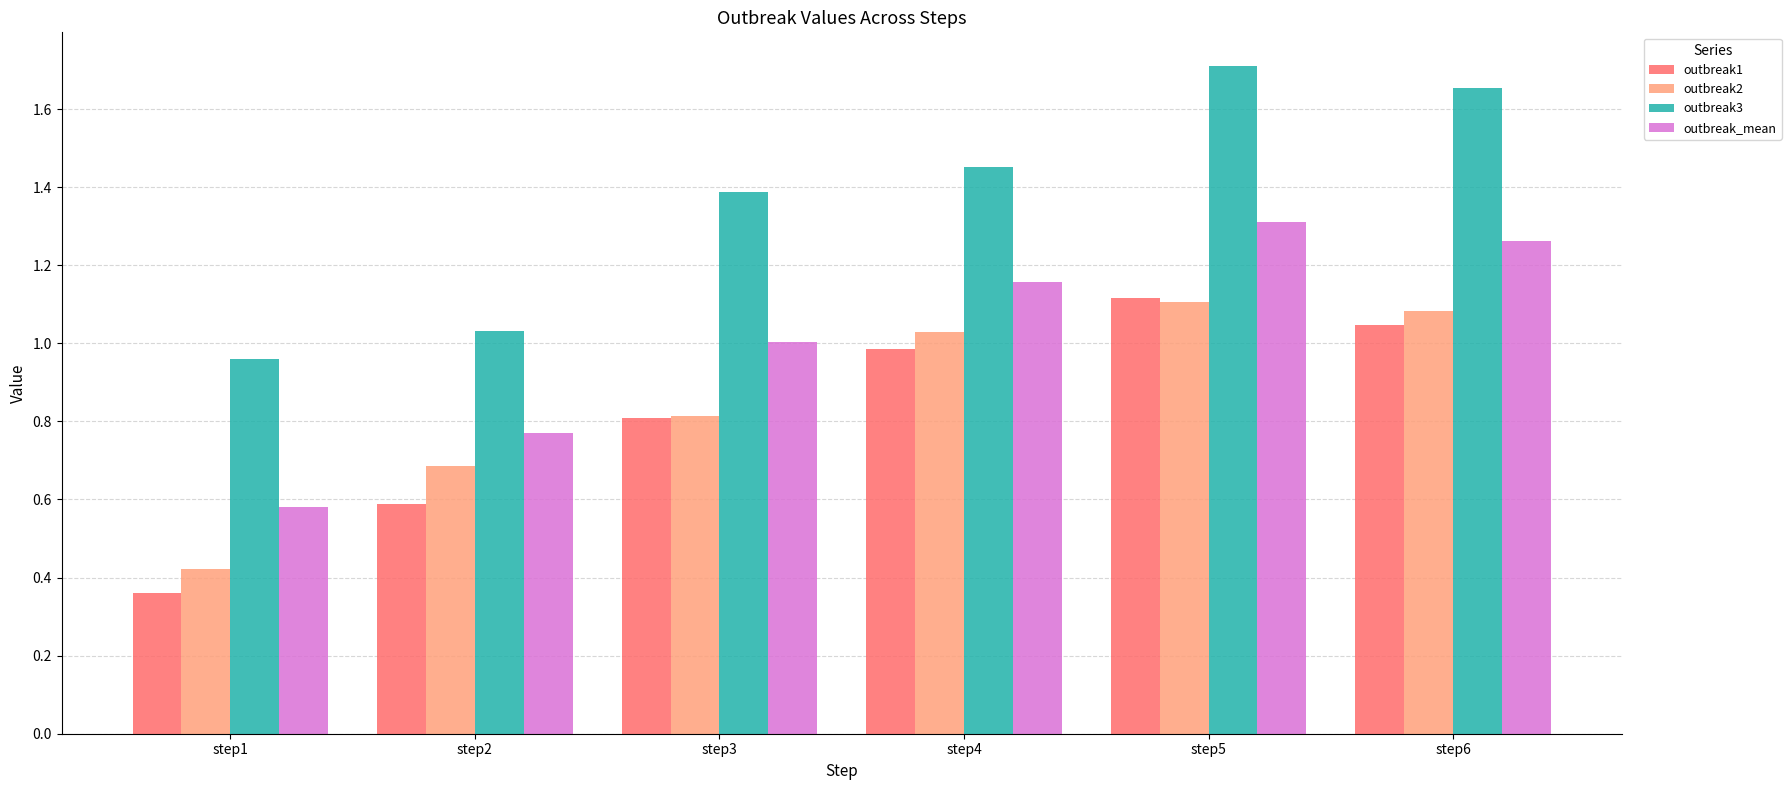

What is the difference between the second highest and second lowest values in the outbreak1 series?

0.5